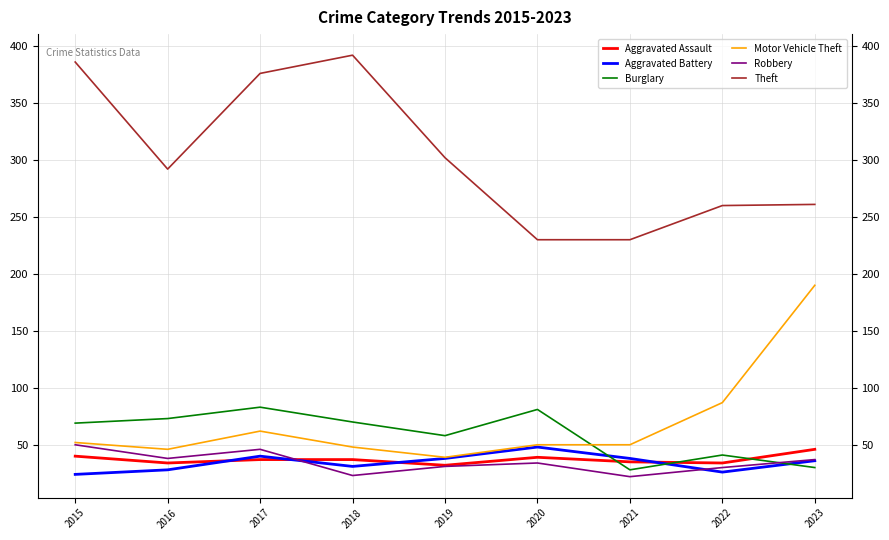

How many lines are shown in the chart?

6